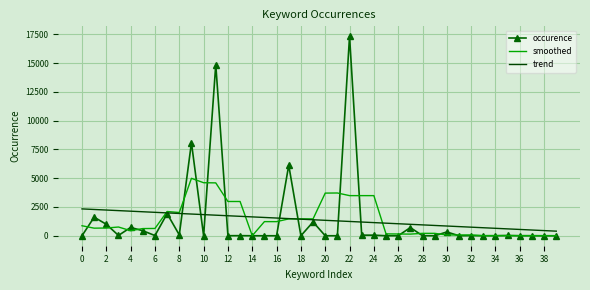

What is the difference between the second highest and second lowest values in the occurence series?

14872.0